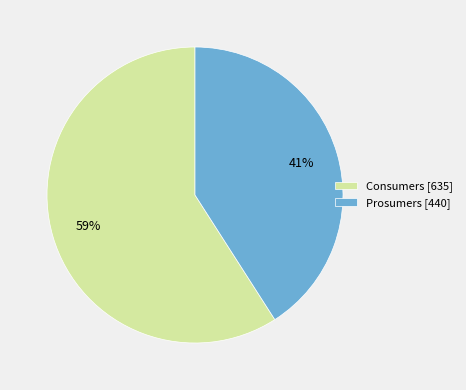

Which category has the biggest portion of the pie?

Consumers